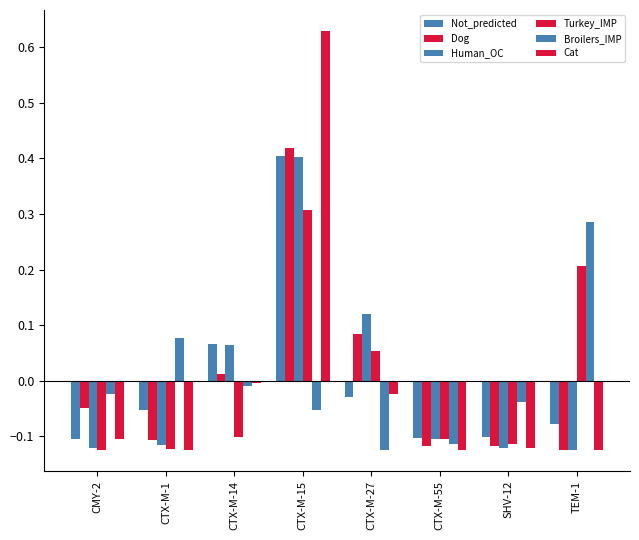

What is the difference between the Turkey_IMP values at SHV-12 and TEM-1?

0.3